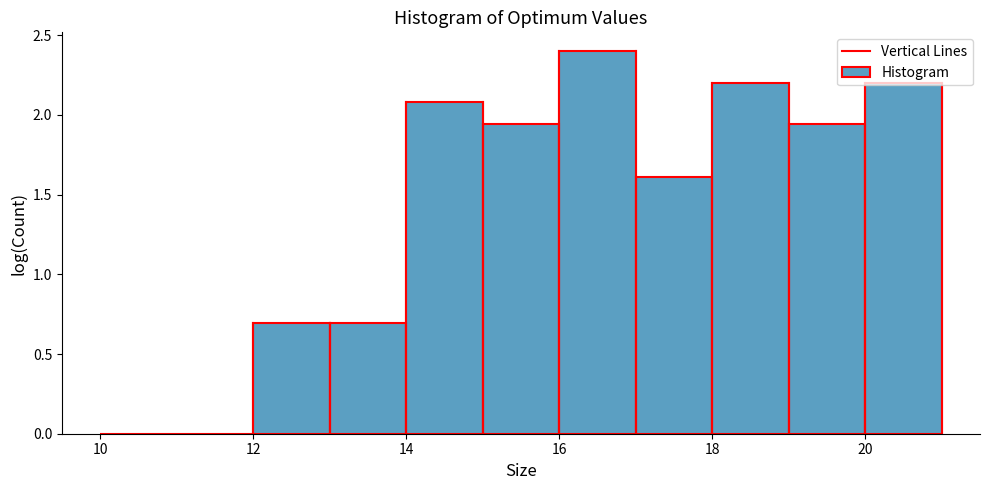

Over which range of the x-axis is the bar tallest?

16 to 17